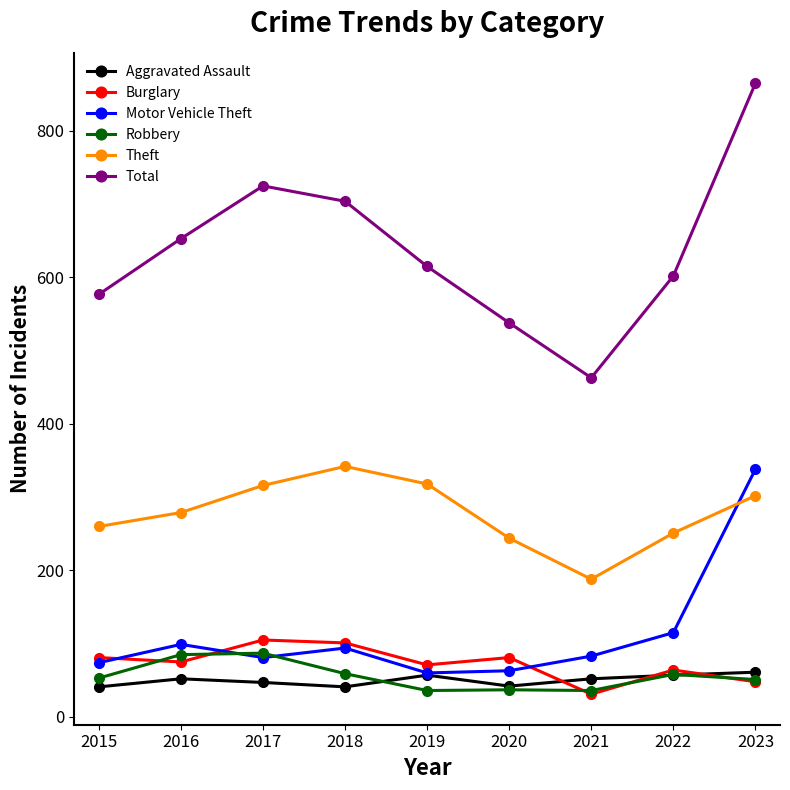

What is the value of the Aggravated Assault point at the 2nd from the left?

52